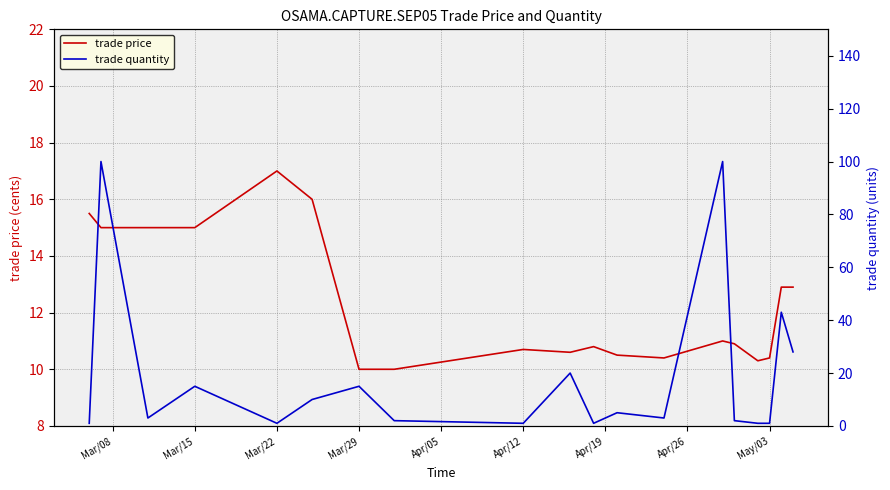

What is the lowest value of the trade price series?

10.0